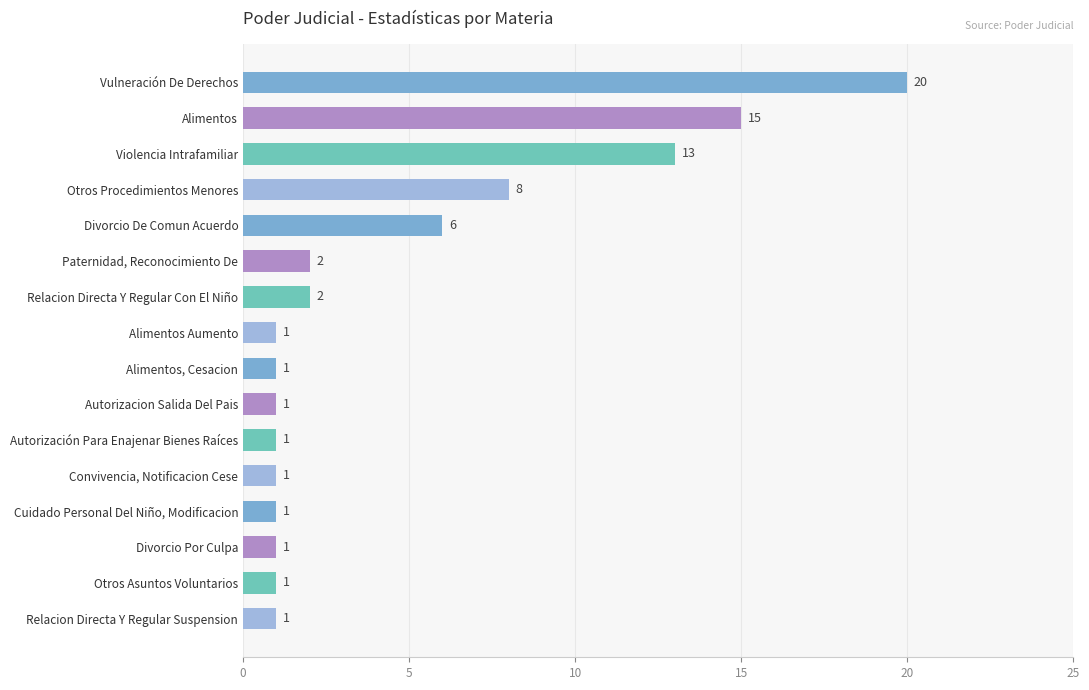

Which has a higher value, Autorización Para Enajenar Bienes Raíces or Divorcio De Comun Acuerdo?

Divorcio De Comun Acuerdo